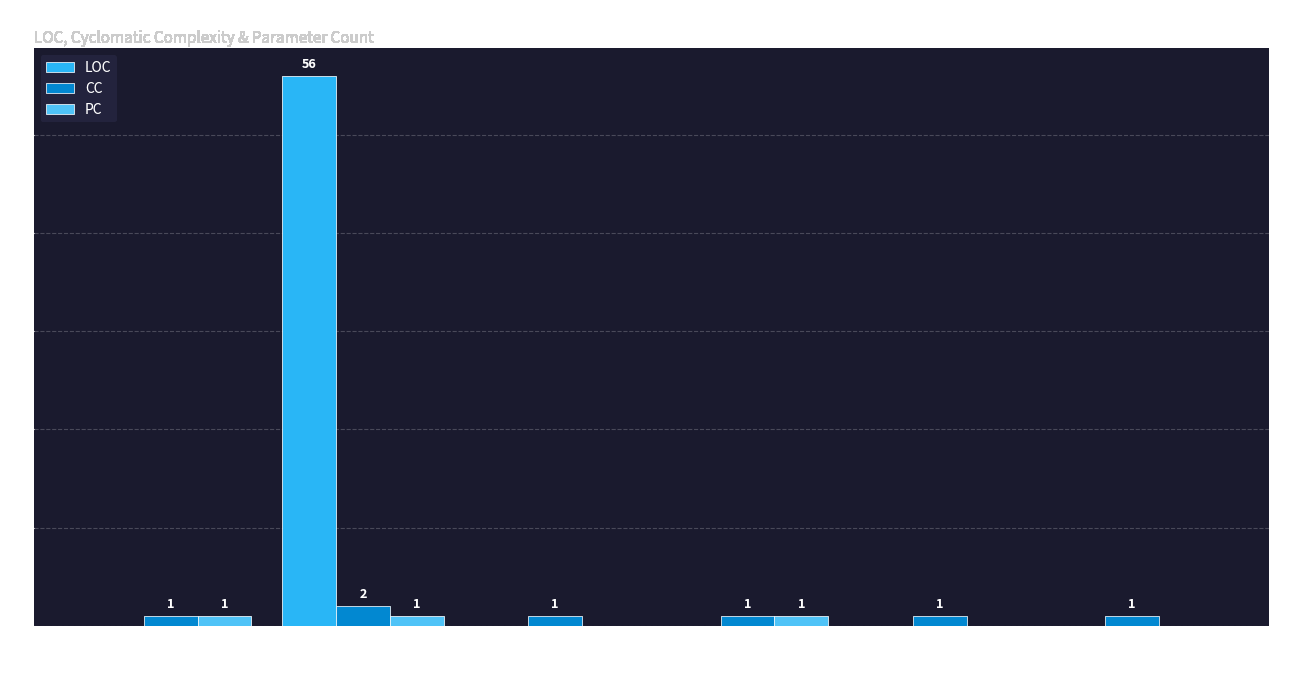

Which series has the largest range (max minus min)?

LOC